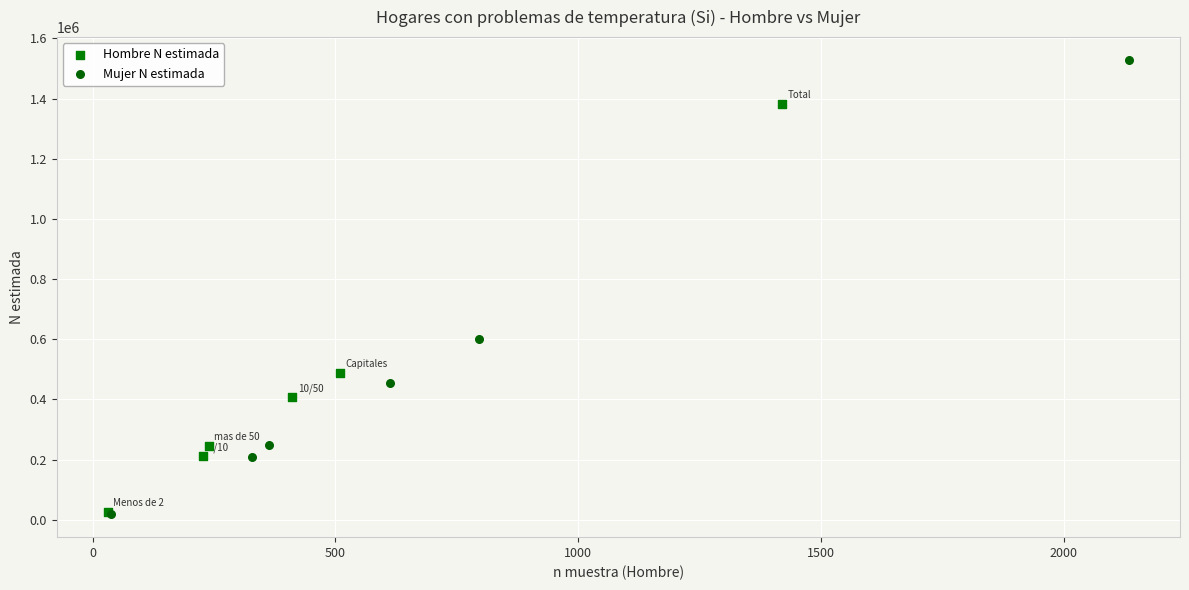

Which series has the widest spread of Y values?

Mujer N estimada